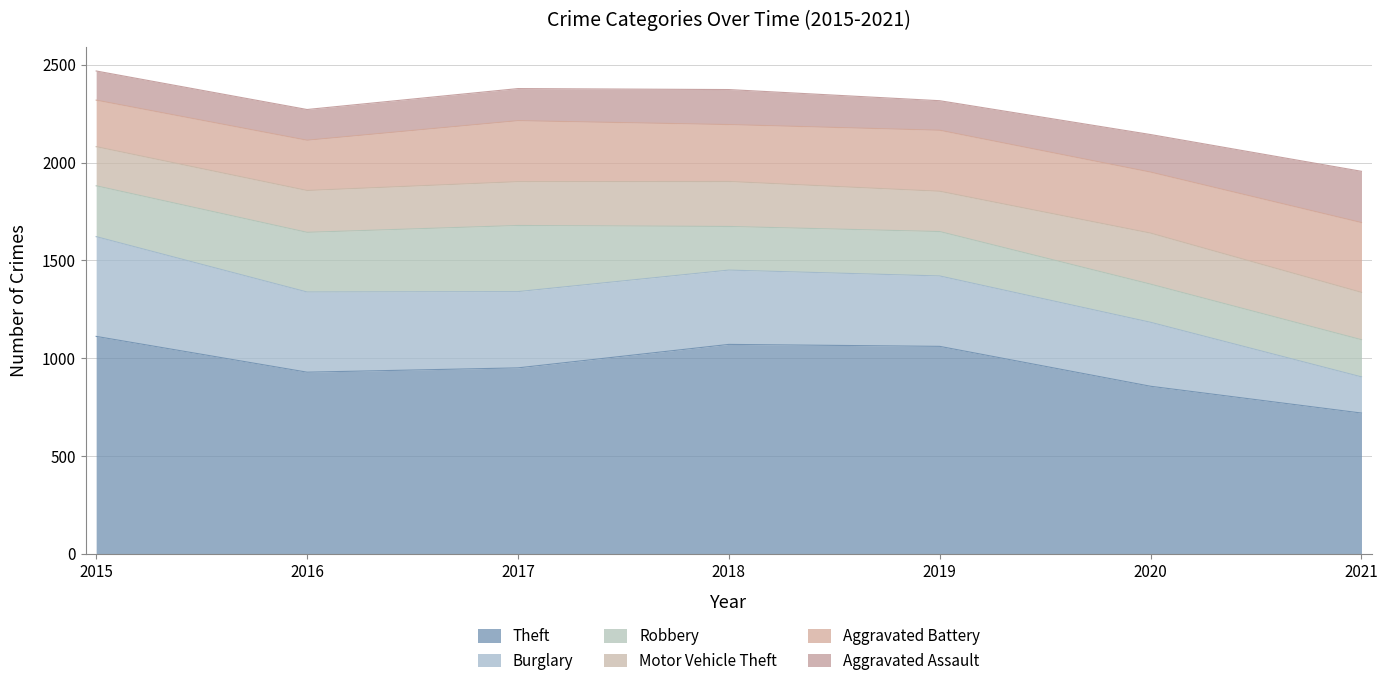

Reading left to right, list all the values displayed in this chart.

Theft: 1111	928	950	1070	1060	856	719
Burglary: 510	410	390	380	360	327	185
Robbery: 260	305	338	223	227	195	190
Motor Vehicle Theft: 200	214	224	230	206	261	242
Aggravated Battery: 238	257	312	291	312	312	357
Aggravated Assault: 149	157	164	179	151	192	262